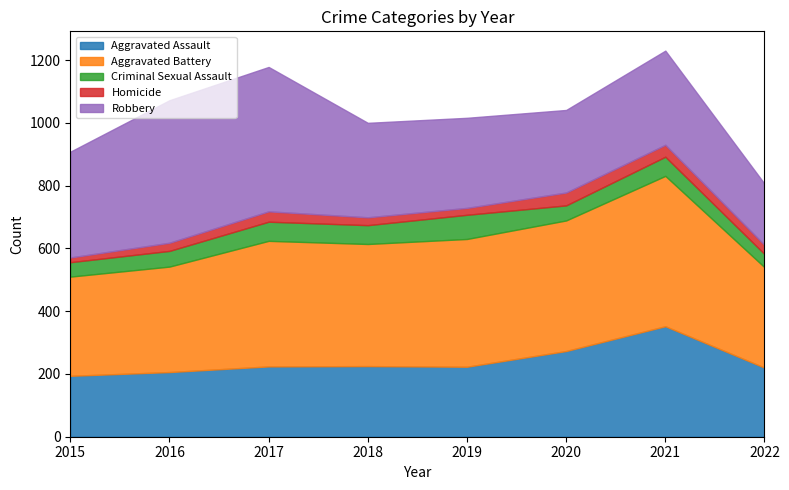

Reading left to right, transcribe all the data shown in this chart.

Aggravated Assault: 194	206	224	225	223	273	352	220
Aggravated Battery: 316	336	400	389	407	416	479	320
Criminal Sexual Assault: 46	50	61	60	77	48	61	42
Homicide: 15	26	33	25	22	41	38	29
Robbery: 337	454	460	301	287	263	300	195